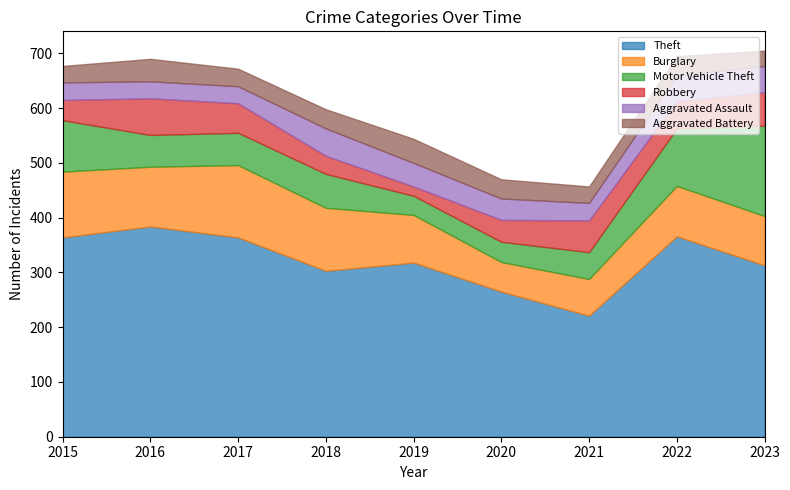

What is the spread (max minus min) of values at 2015?

334